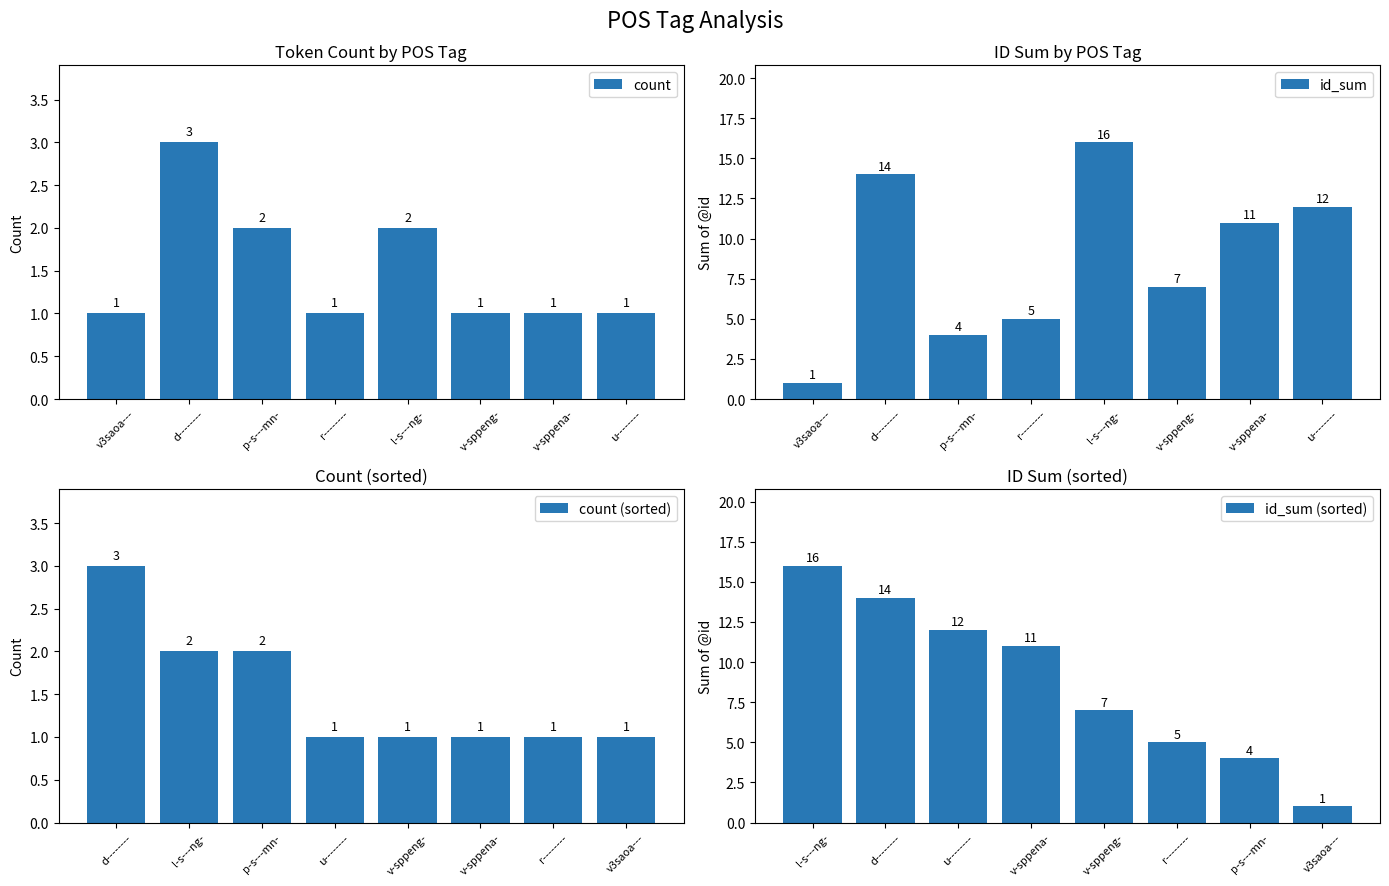

Reading left to right, list all the values displayed in this chart.

count: 1	3	2	1	2	1	1	1
id_sum: 1	14	4	5	16	7	11	12
count (sorted): 3	2	2	1	1	1	1	1
id_sum (sorted): 16	14	12	11	7	5	4	1